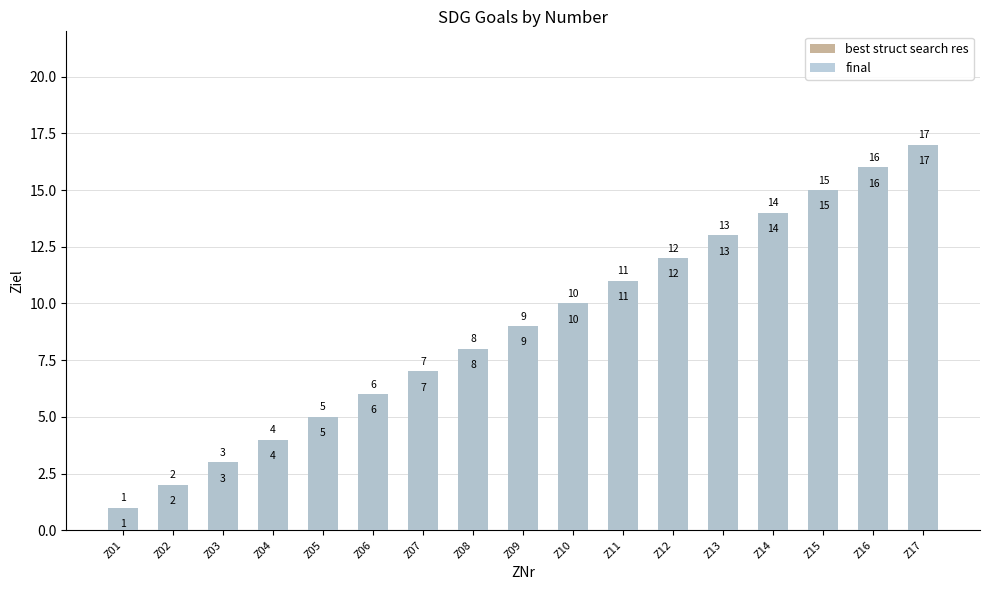

How many values in the best struct search res series exceed 9?

8